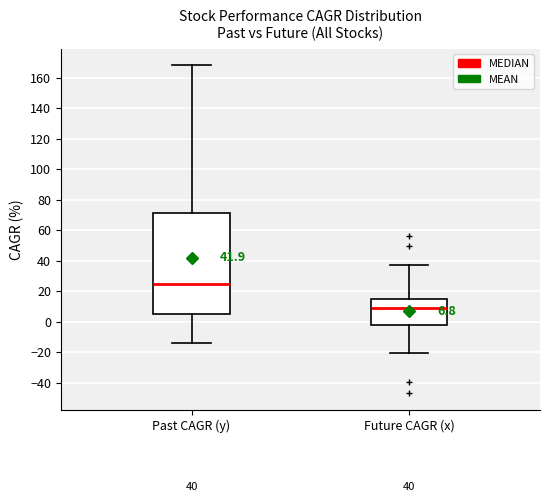

Which box has the highest median line?

Past CAGR (y)